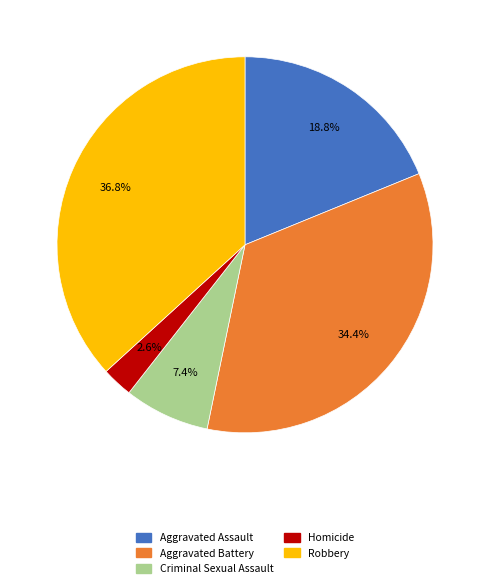

To the nearest percent, what is the average slice percentage?

20%